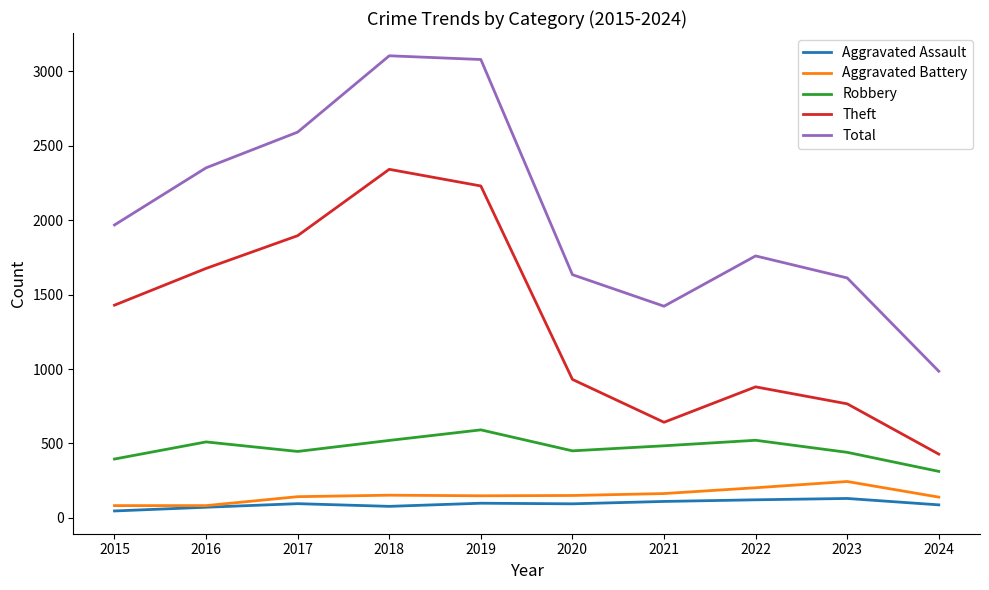

The value of Aggravated Battery at 2018 is 152. True or false?

True